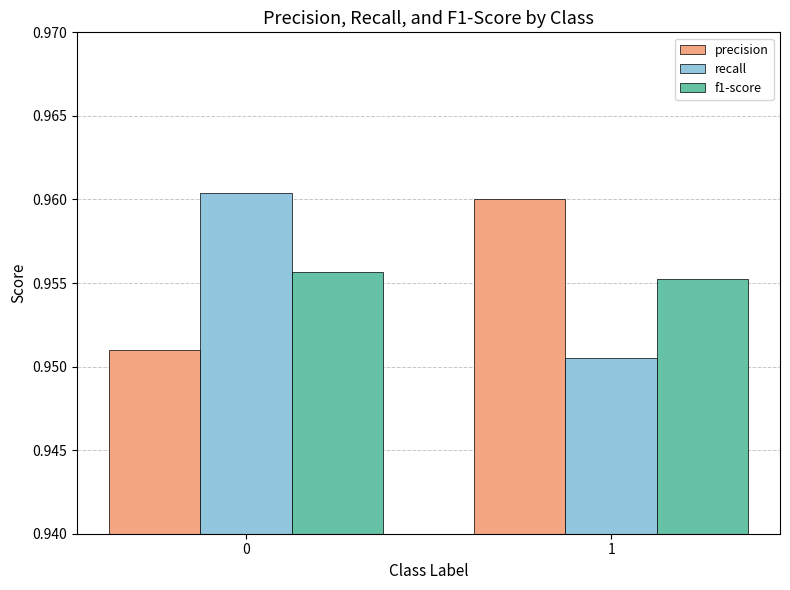

The value of recall at 0 is 1.7. True or false?

False